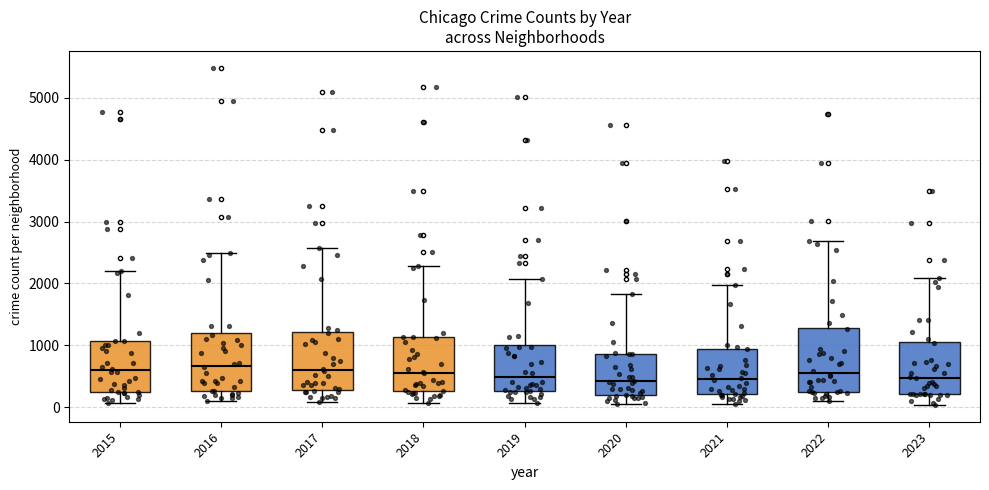

Reading left to right, transcribe this box plot: for each box, give where its median line is, the range the box spans, and where its two whiskers end, as read against the y-axis. The values are not printed on the chart, so give them approximately, as read against the axis.

2015: median 600, box 300 to 1100, whiskers 100 to 2200
2016: median 700, box 300 to 1200, whiskers 100 to 2500
2017: median 600, box 300 to 1200, whiskers 100 to 2600
2018: median 600, box 300 to 1100, whiskers 100 to 2300
2019: median 500, box 300 to 1000, whiskers 100 to 2100
2020: median 400, box 200 to 900, whiskers 100 to 1800
2021: median 500, box 200 to 900, whiskers 100 to 2000
2022: median 600, box 300 to 1300, whiskers 100 to 2700
2023: median 500, box 200 to 1100, whiskers 0 to 2100